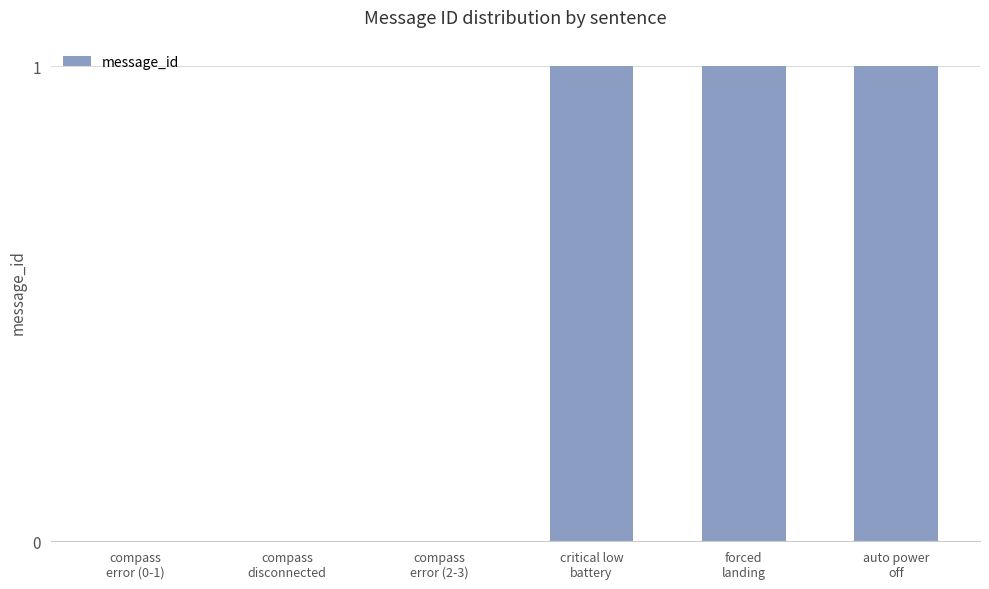

What is the sum of all values?

3